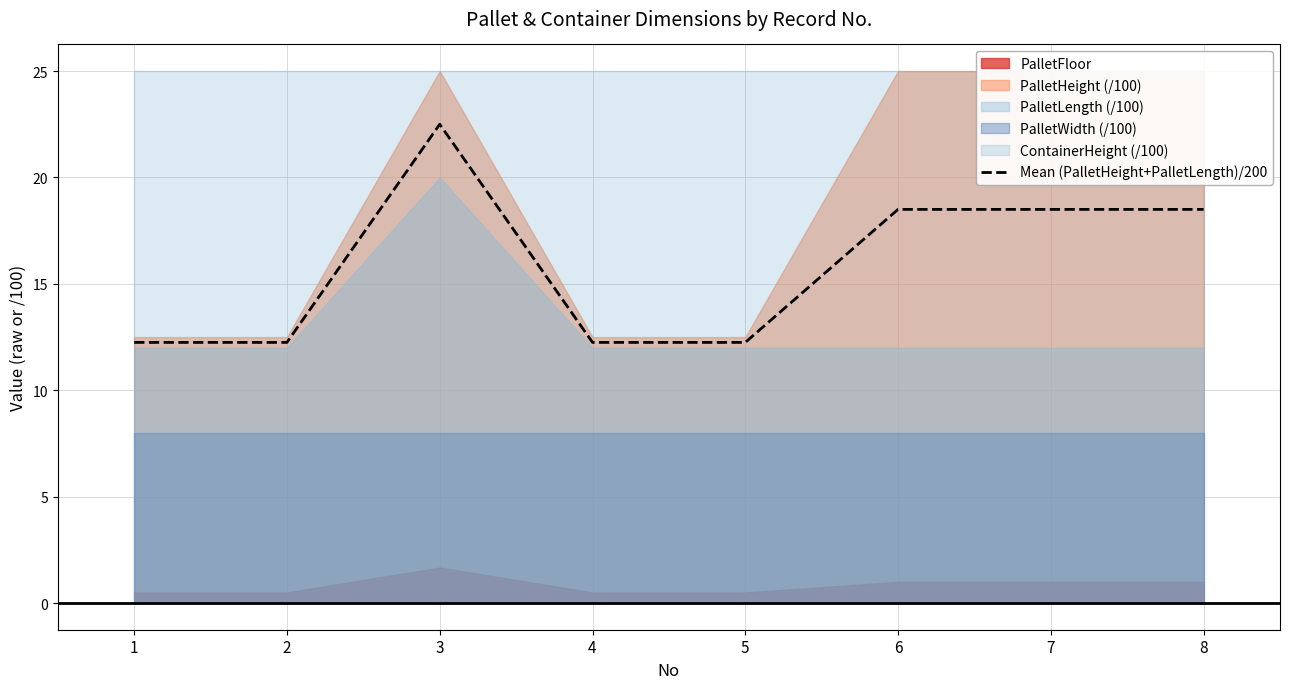

Does the chart have visible grid lines?

Yes